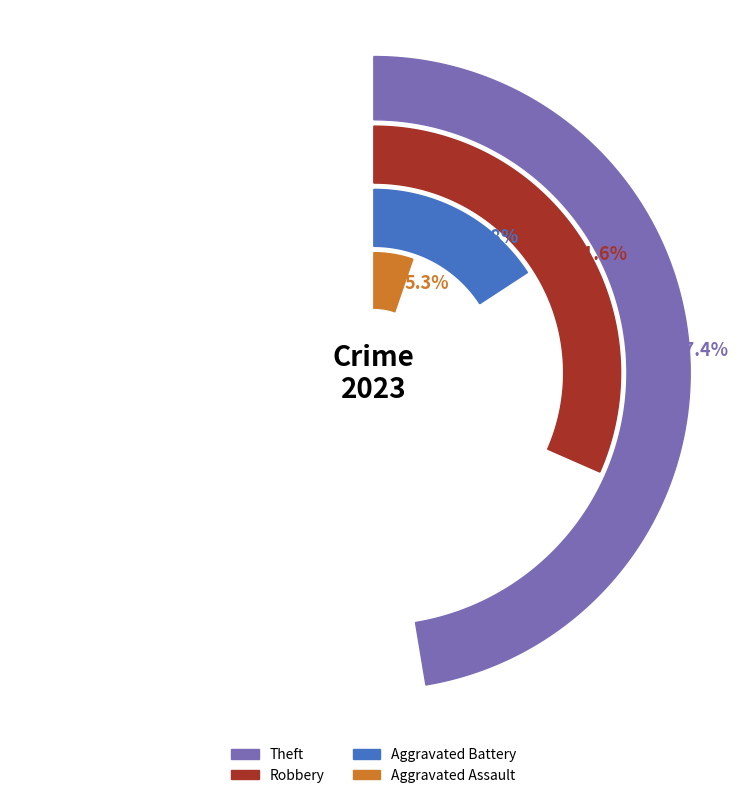

True or false: Arson accounts for 0% of the total.

True